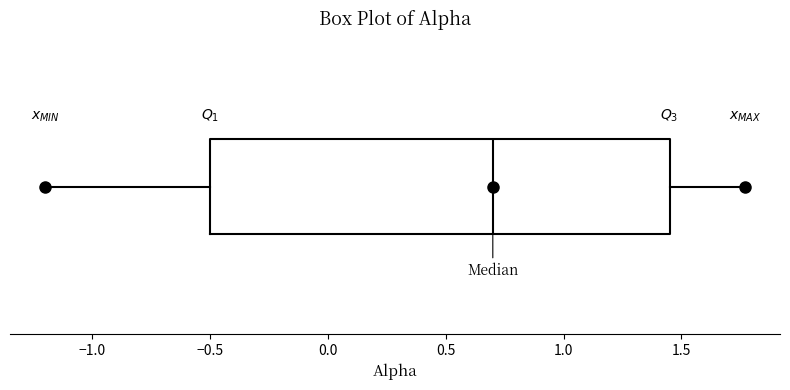

Read this box plot against the x-axis: the position of the median line, the range covered by the box, and the ends of both whiskers. The values are not printed on the chart, so give them approximately, as read against the axis.

median 0.70, box -0.50 to 1.45, whiskers -1.20 to 1.75